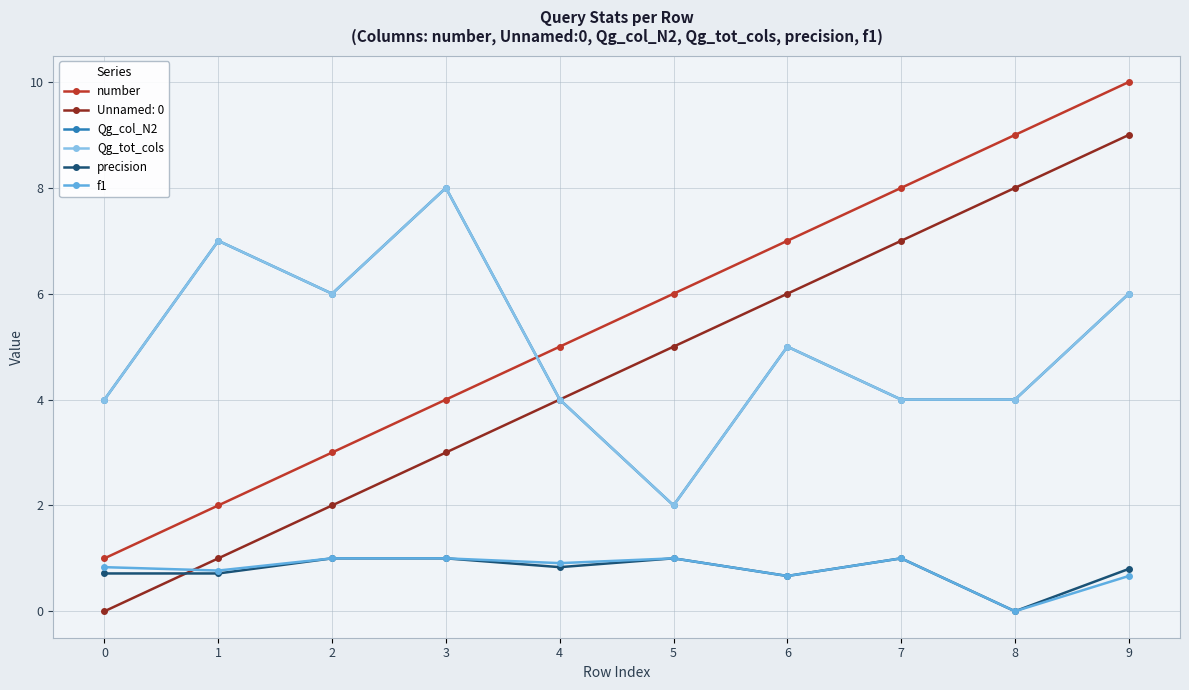

True or false: f1 and Qg_col_N2 intersect in this chart.

False